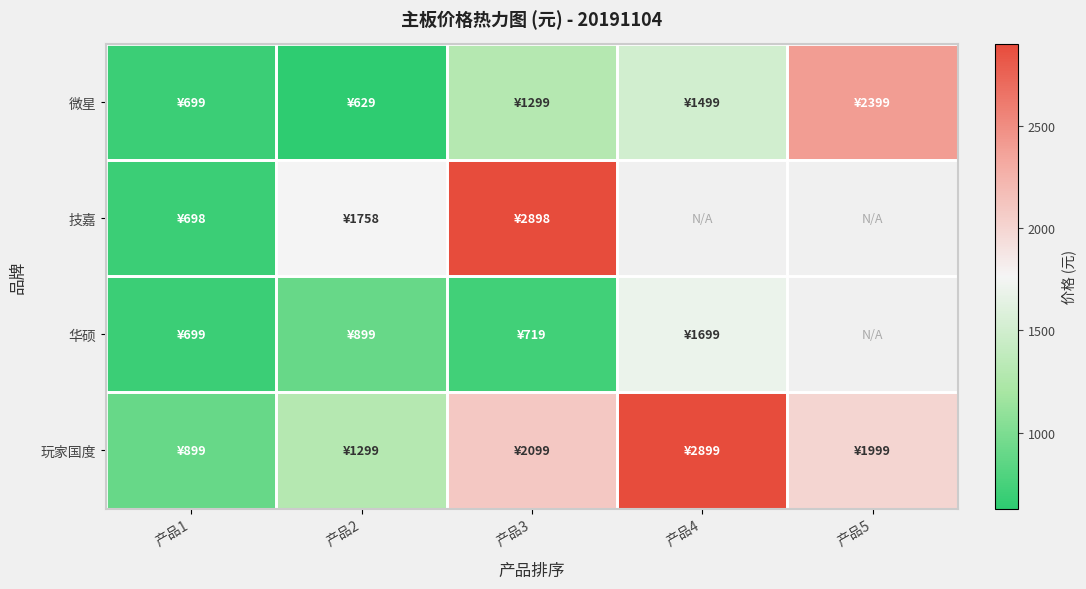

The value of 技嘉 at 产品3 is 1958.4. True or false?

False